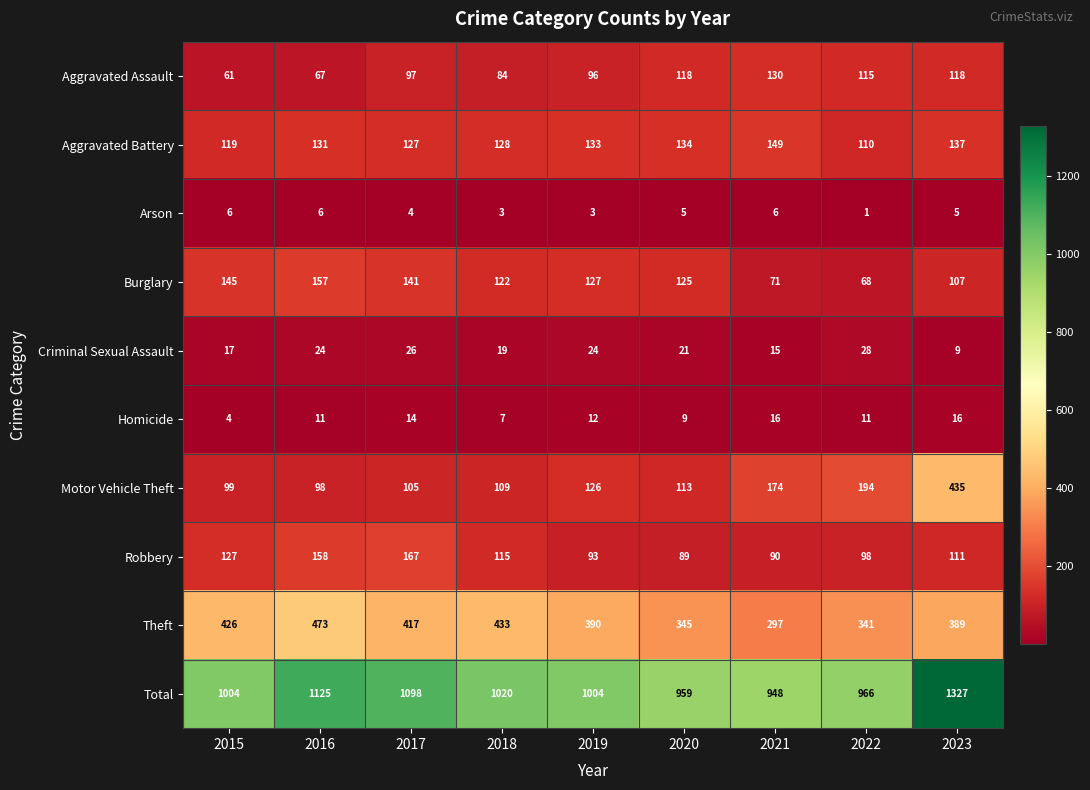

Is the value of Aggravated Assault at 2023 greater than the value of Arson at 2019?

Yes